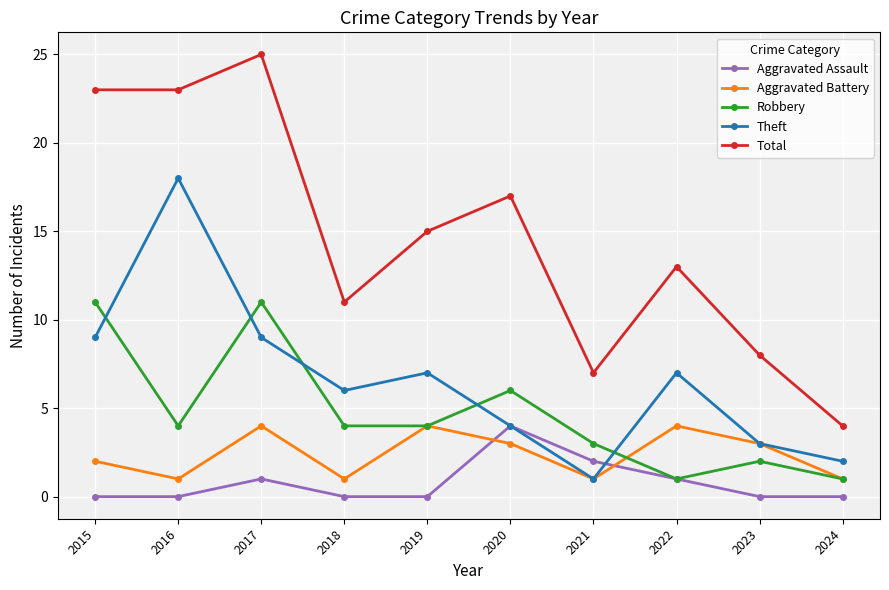

Which series has the largest total across all categories?

Total